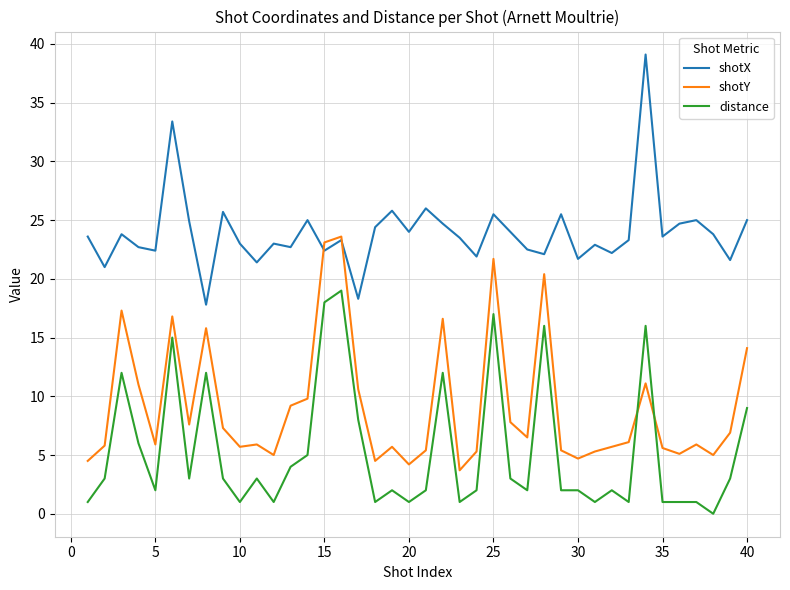

Rank the series by their average value, from lowest to highest.

distance, shotY, shotX